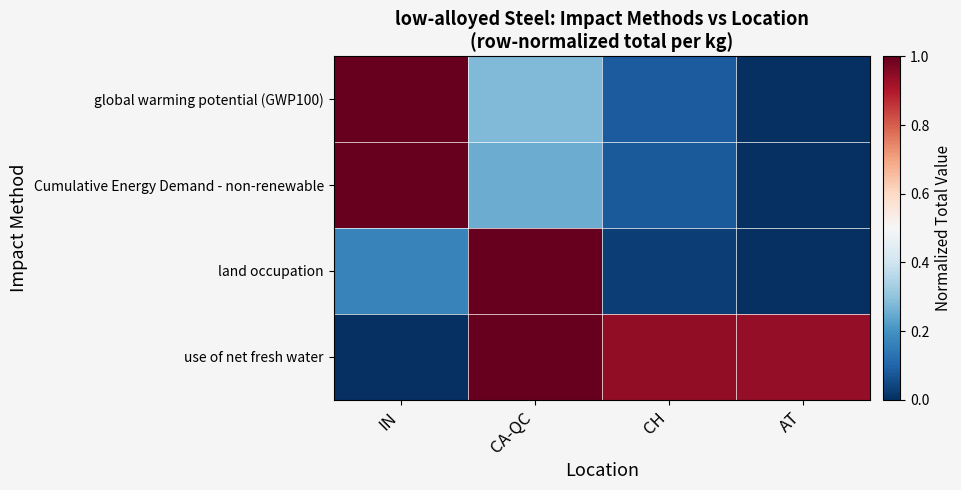

Which series changed the most between IN and AT?

global warming potential (GWP100)